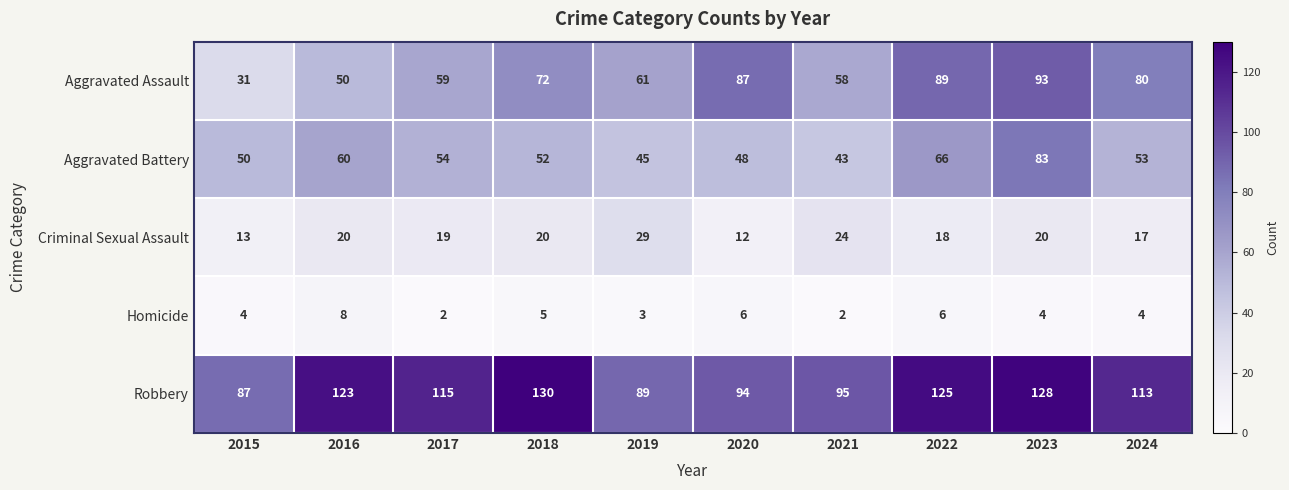

What is the difference between the highest and lowest values at 2019?

86